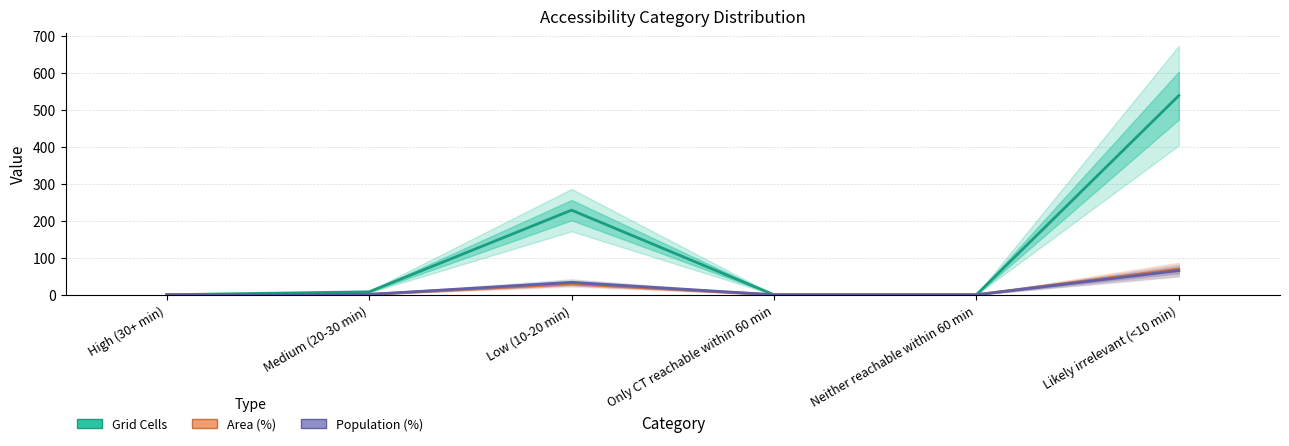

How many data points in Population (%) are less than 1?

3